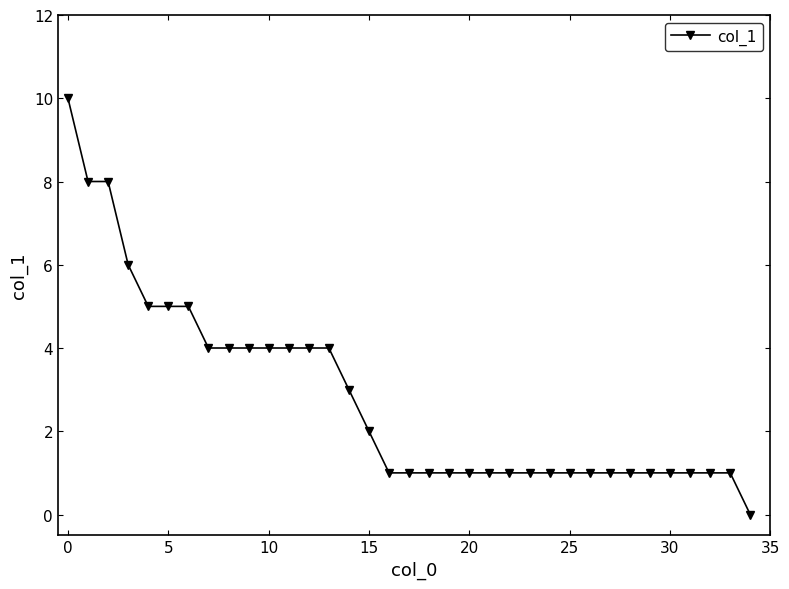

What is the greatest value displayed?

10